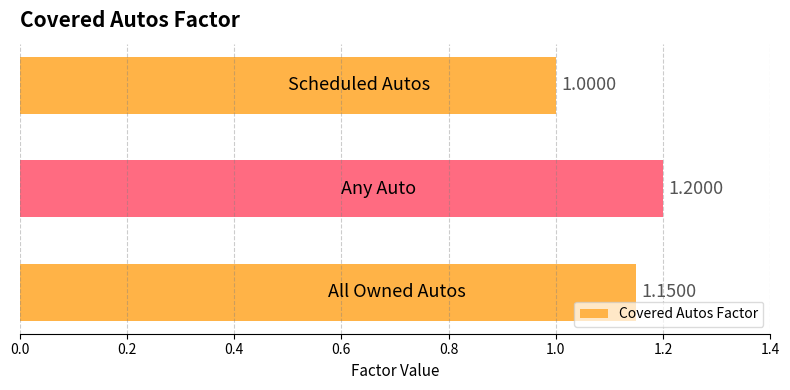

What is the difference between the maximum and second lowest values?

0.1